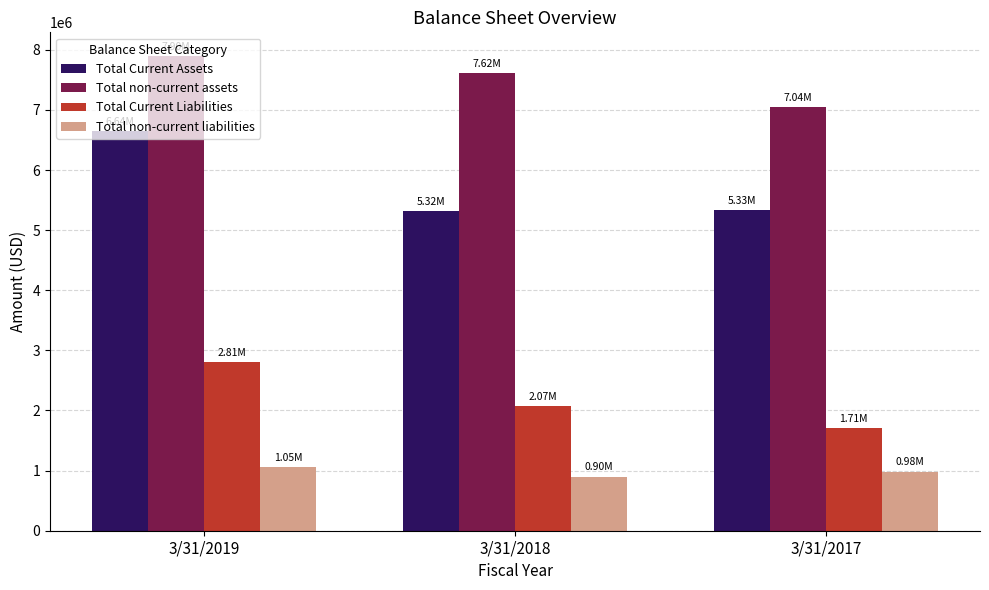

True or false: Total Current Assets has a value of 5323512 at 3/31/2018.

True